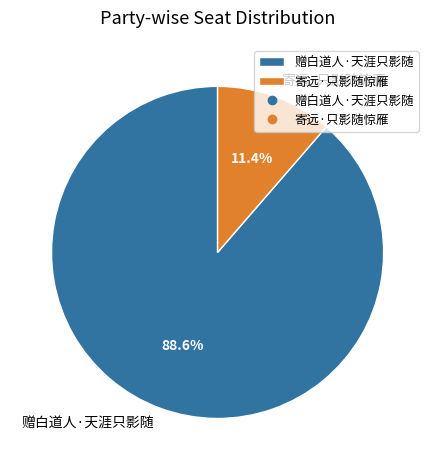

To the nearest percent, what percentage of the pie is 赠白道人·天涯只影随?

89%